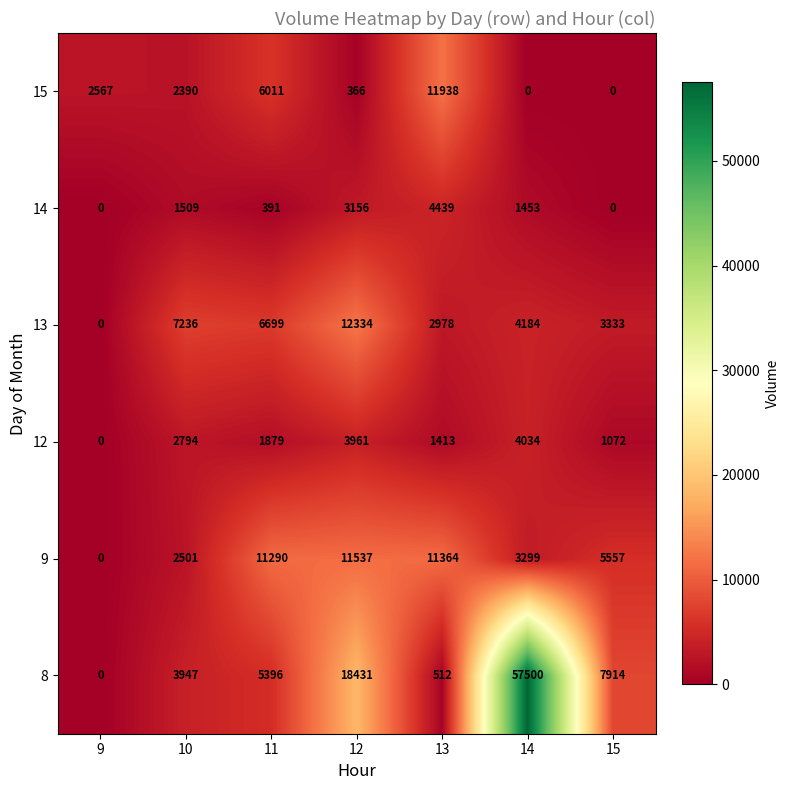

At which label does 12 first exceed 1879?

10